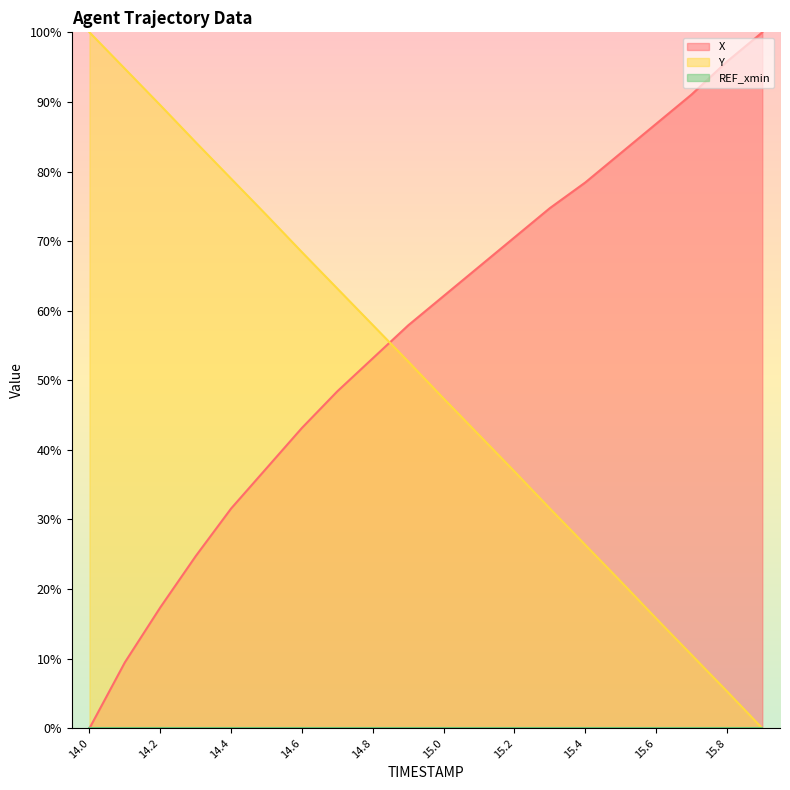

Which series ends up on top after the final intersection of X and Y?

X